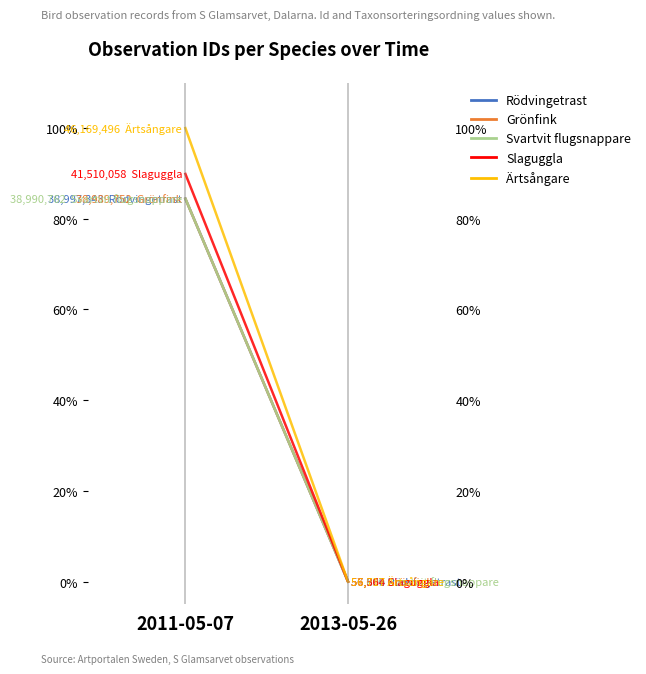

Between 2011-05-07 and 2013-05-26, which series saw the biggest shift?

Ärtsångare